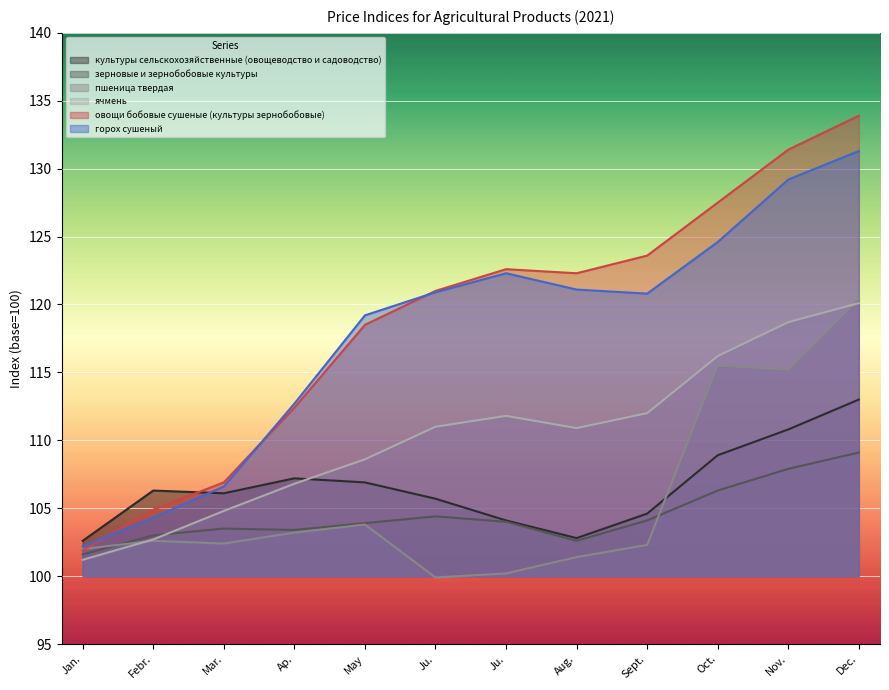

List the series in order of their peak value, lowest first.

зерновые и зернобобовые культуры, культуры сельскохозяйственные (овощеводство и садоводство), ячмень, пшеница твердая, горох сушеный, овощи бобовые сушеные (культуры зернобобовые)